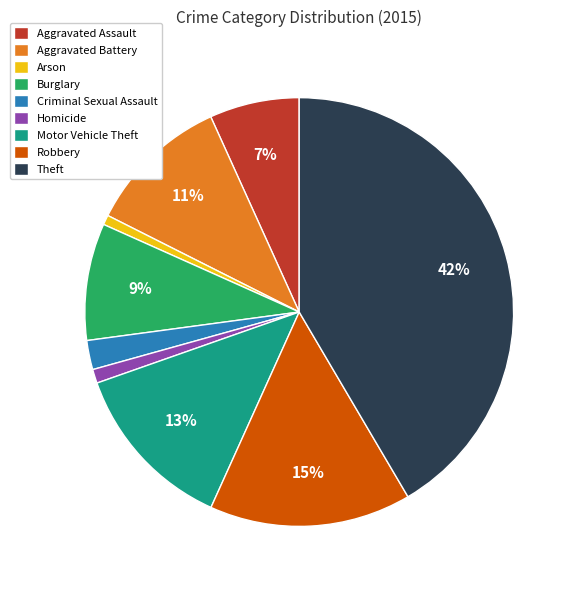

Which slice is the largest?

Theft